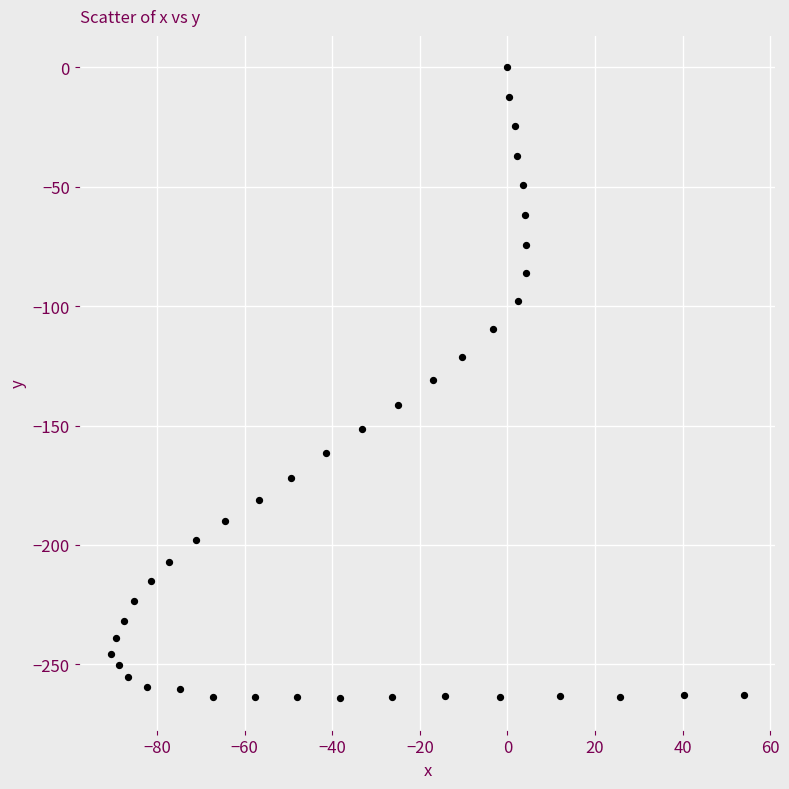

What is the range of Y values (max minus min)?

264.2